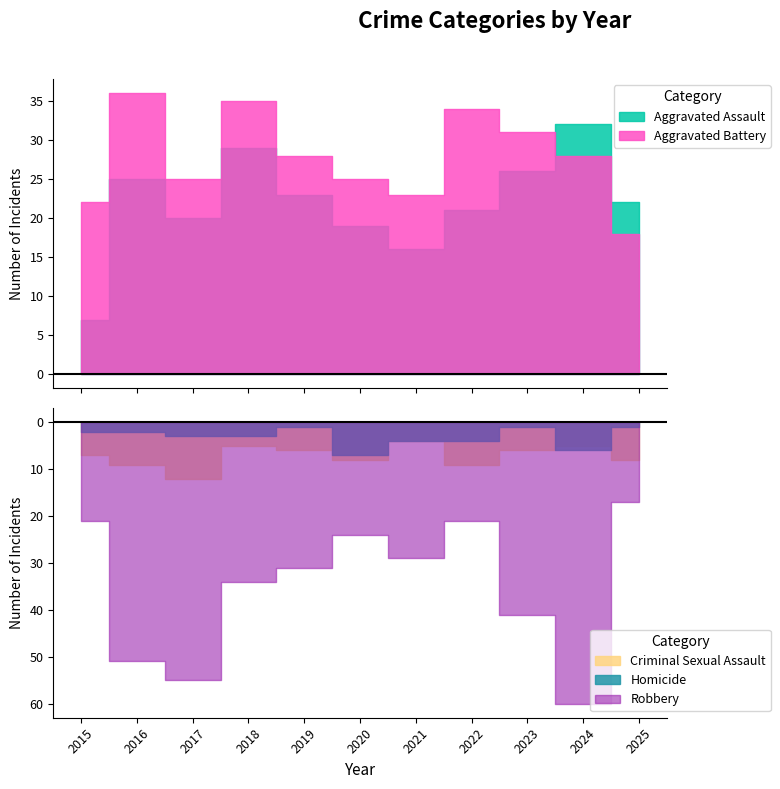

The Criminal Sexual Assault series shows 9 at 2016. True or false?

True